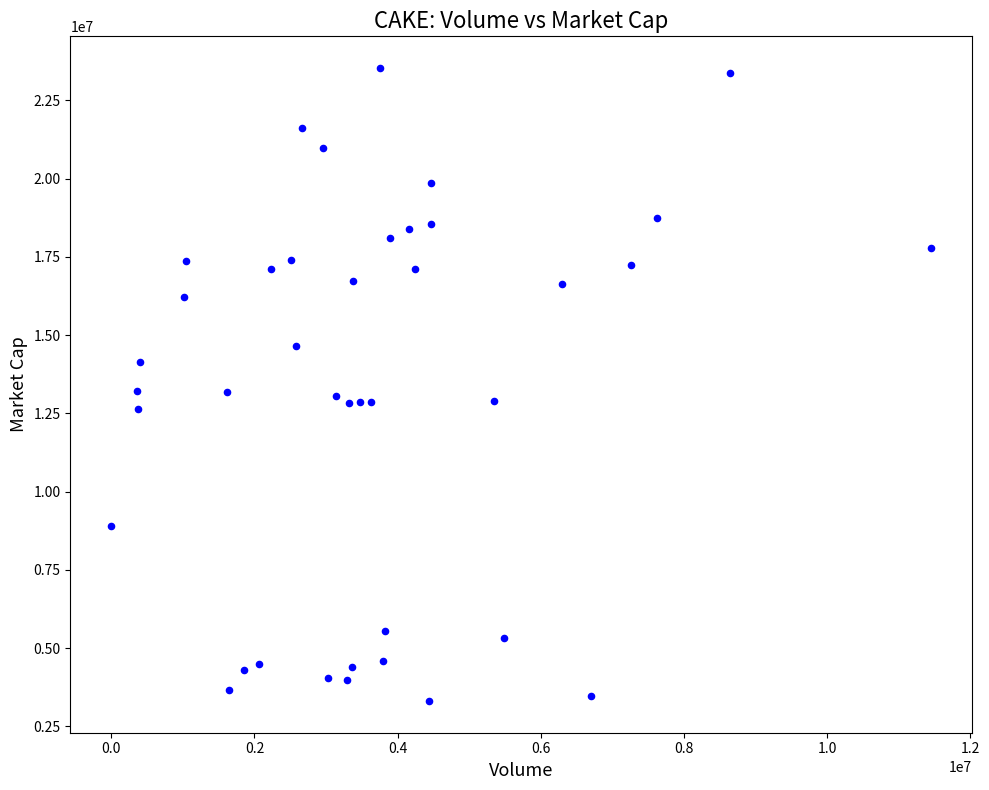

What is the range of Y values (max minus min)?

20224793.7